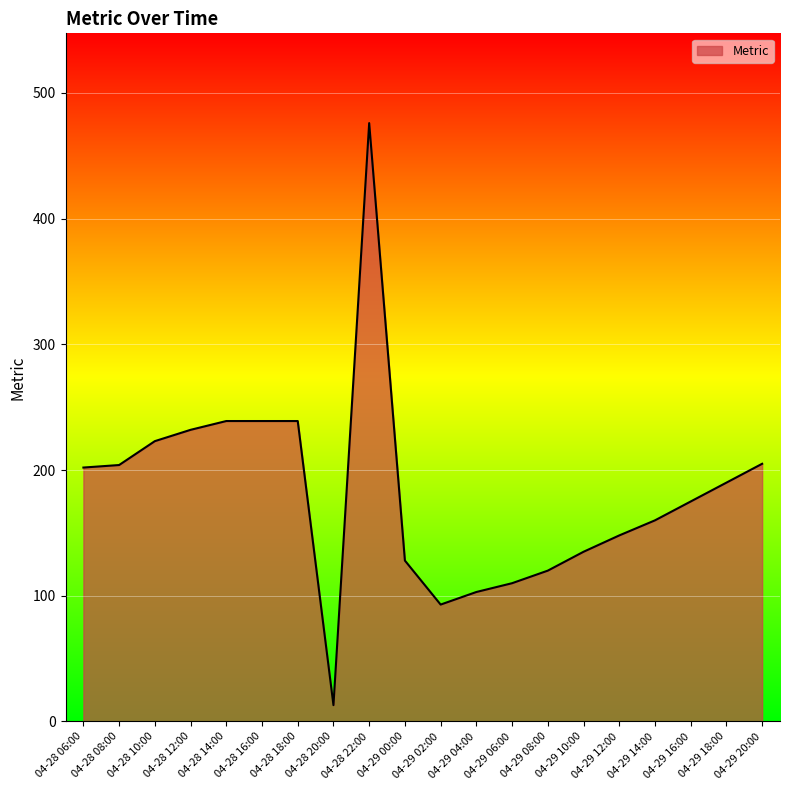

True or false: the data shows 279 at 04-29 20:00.

False